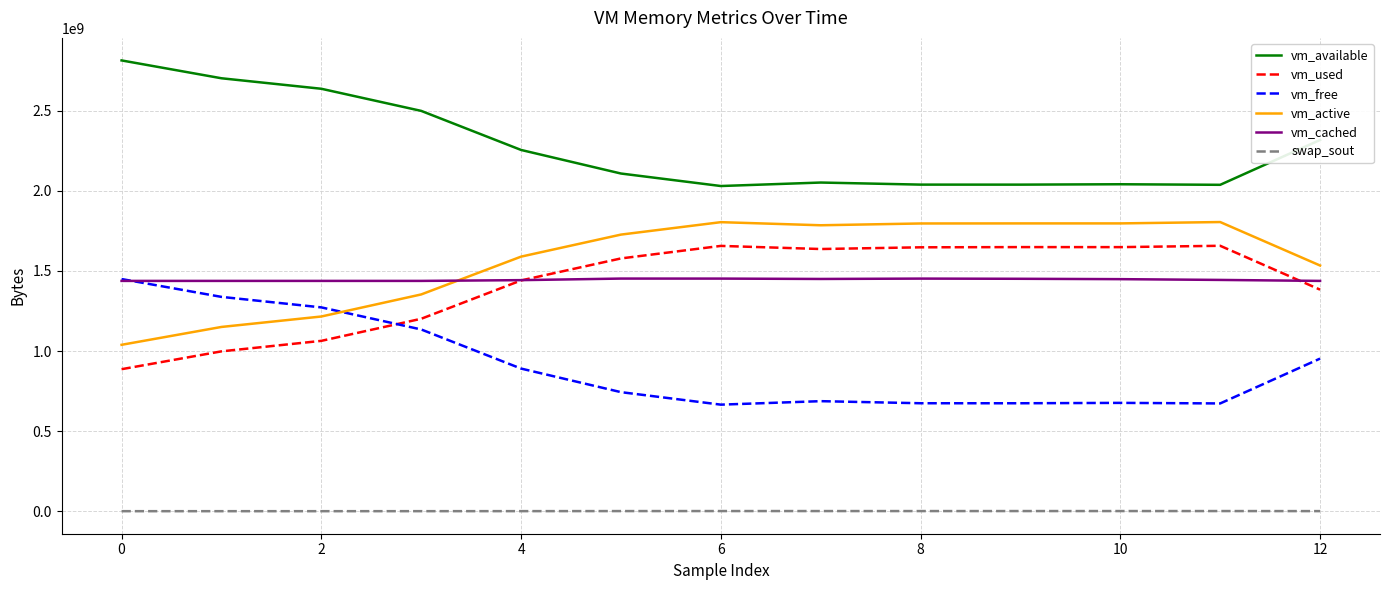

What is the average value of the vm_free series?

910319301